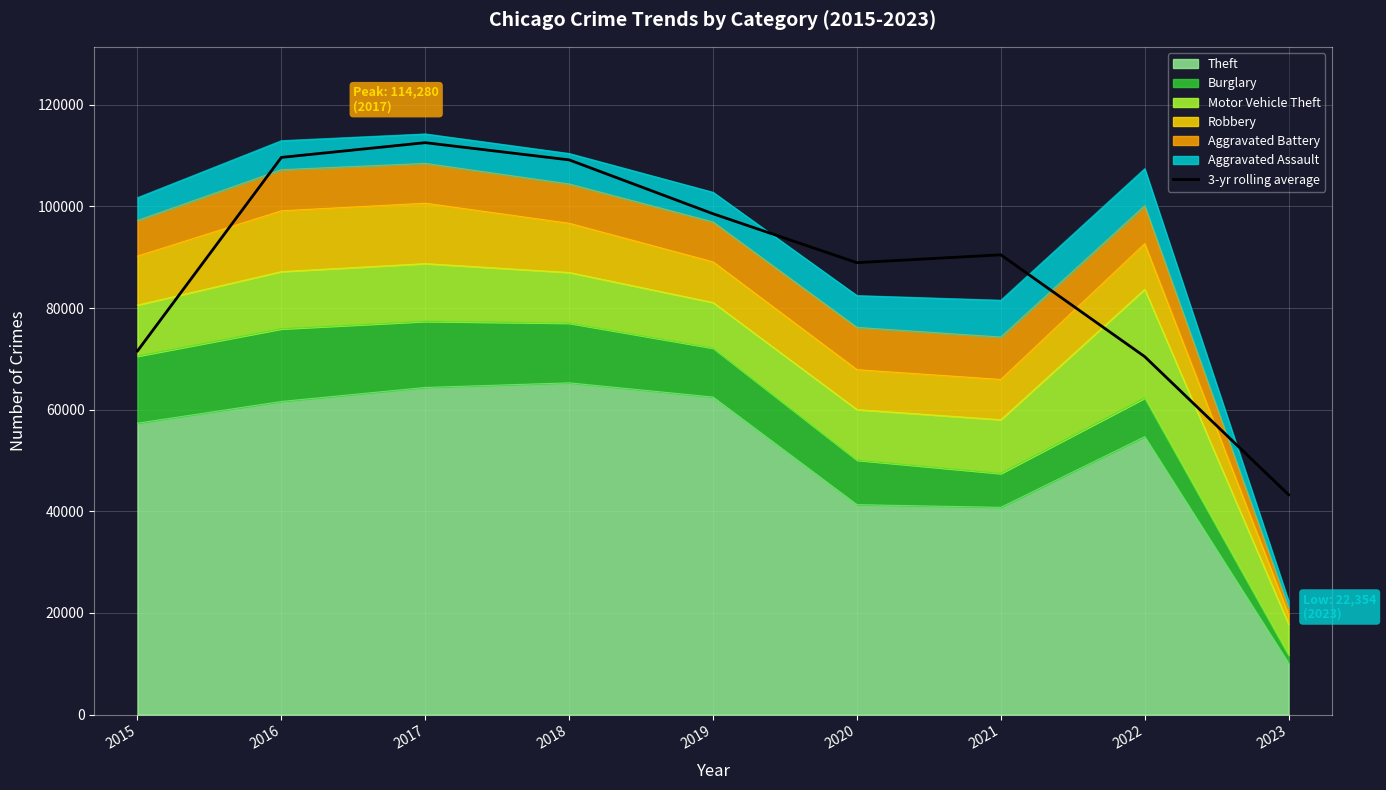

What is the change in value from 2017 to 2023?

-69288.3